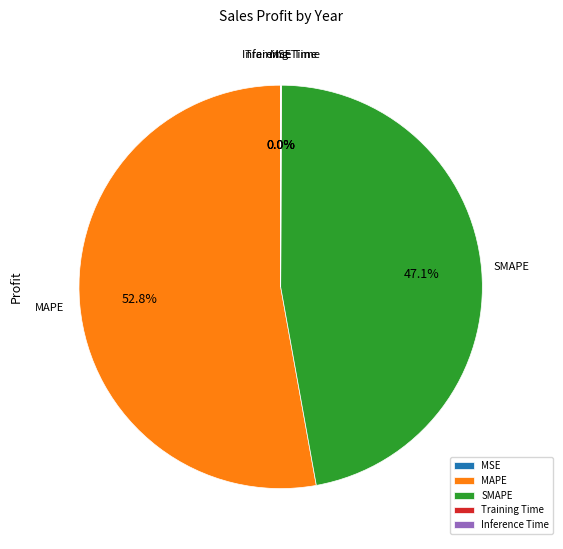

The SMAPE slice represents 34% of the pie. True or false?

False